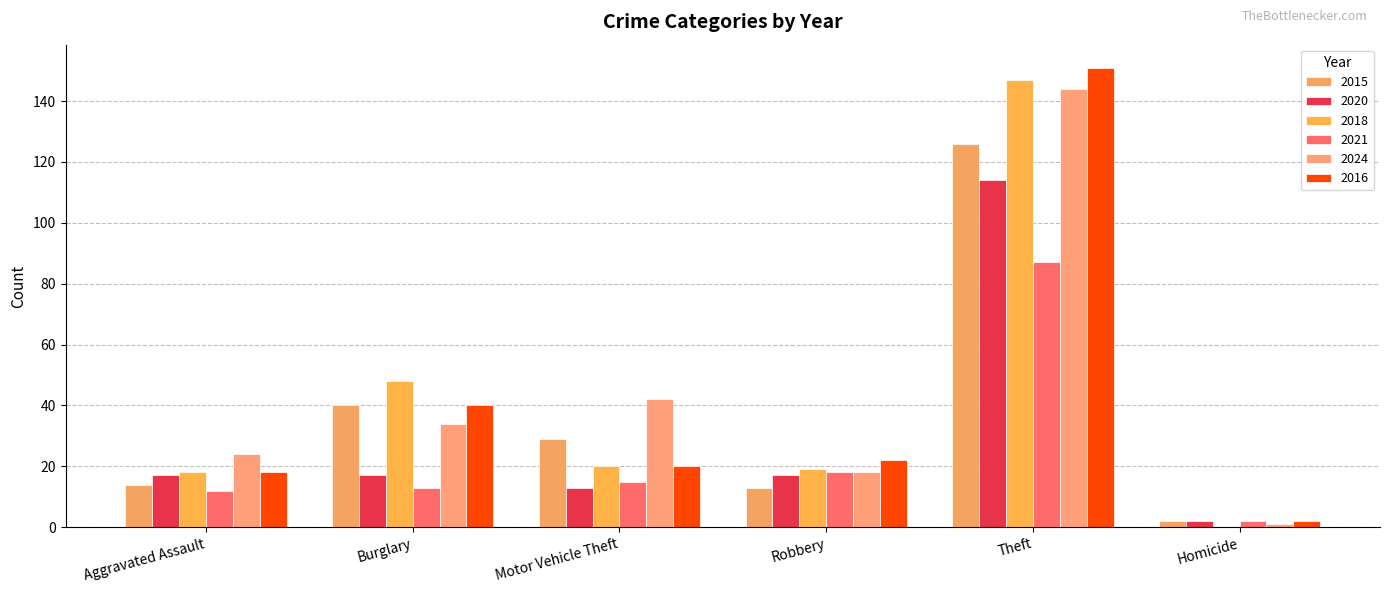

True or false: 2015 has a value of 29 at Motor Vehicle Theft.

True